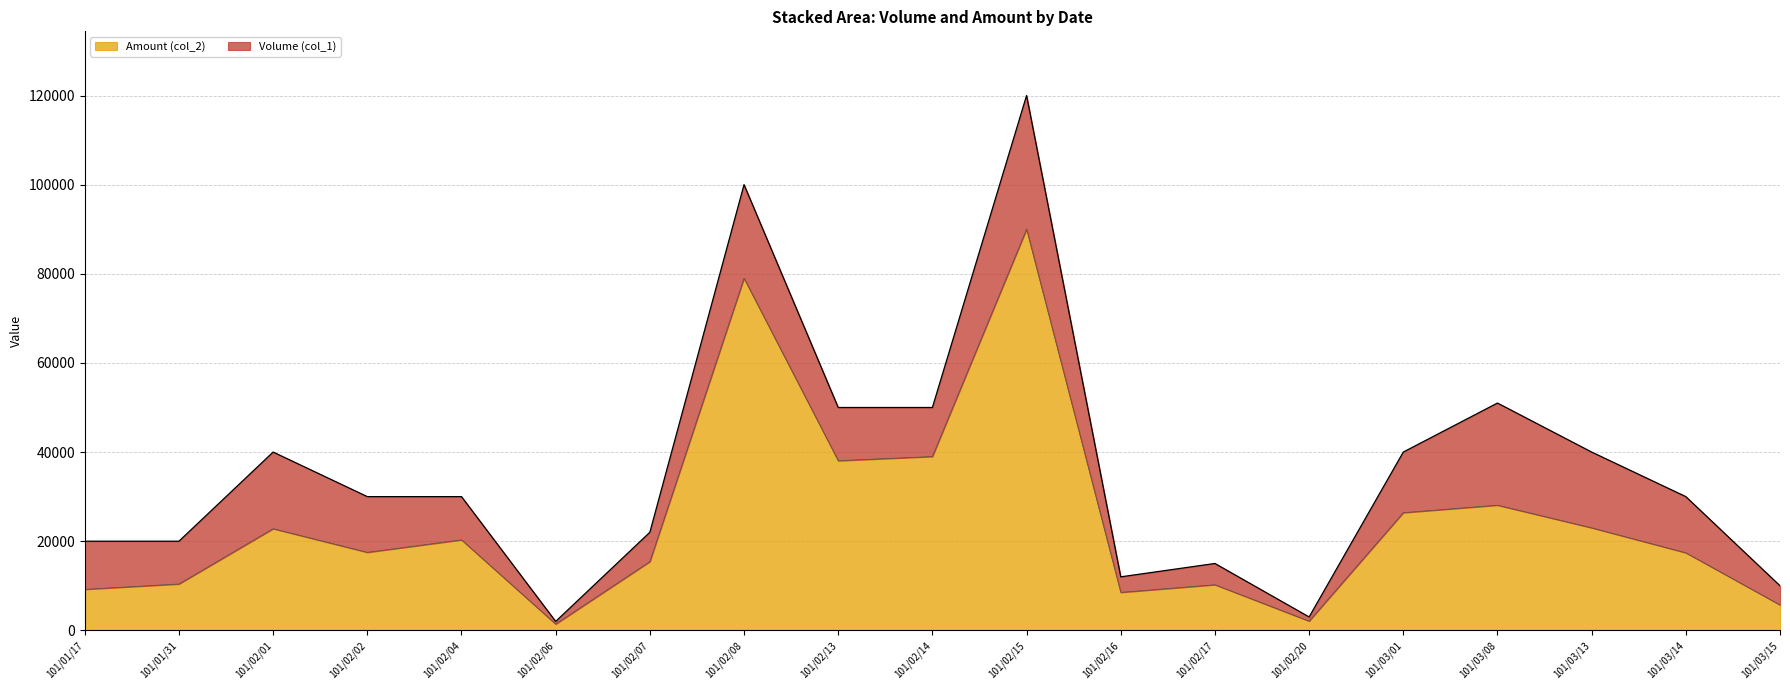

Read the Volume (col_1) value at 101/02/04.

30000